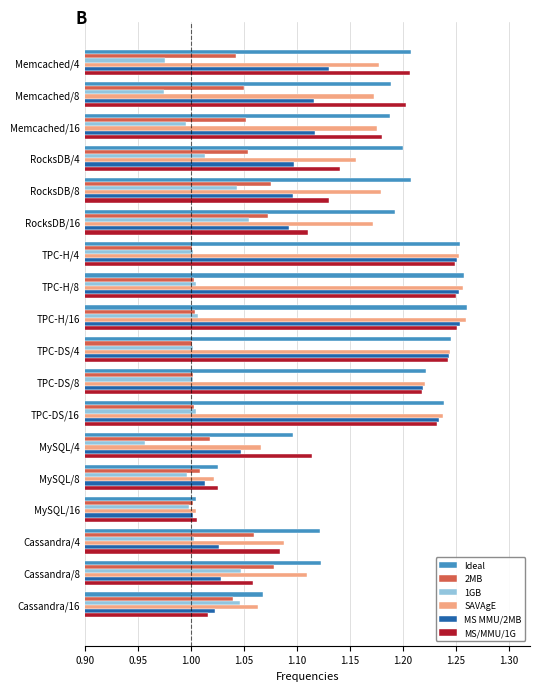

At which category does the chart reach its minimum across all series?

MySQL/4